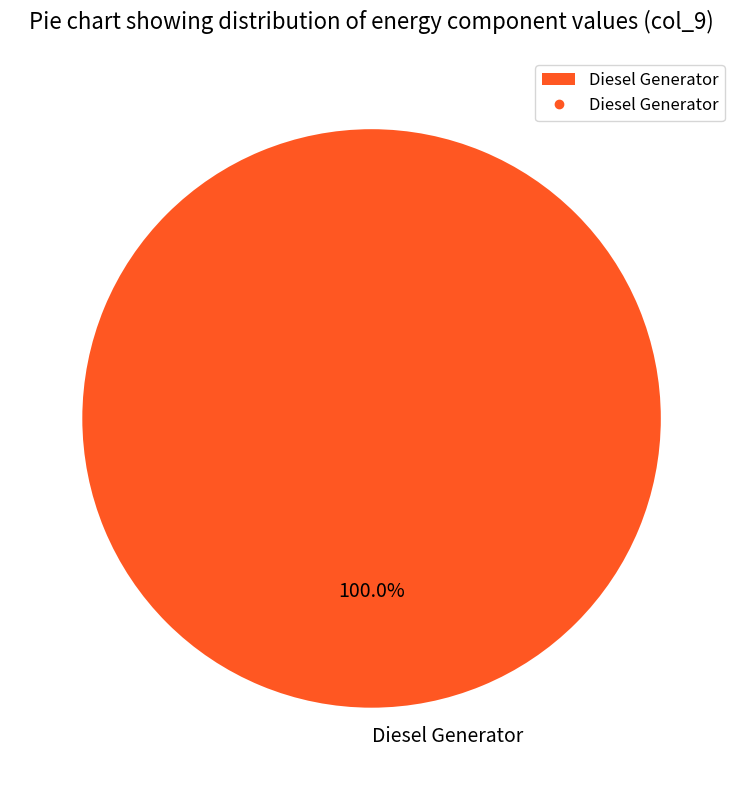

Rank the categories by value from lowest to highest.

Diesel Generator